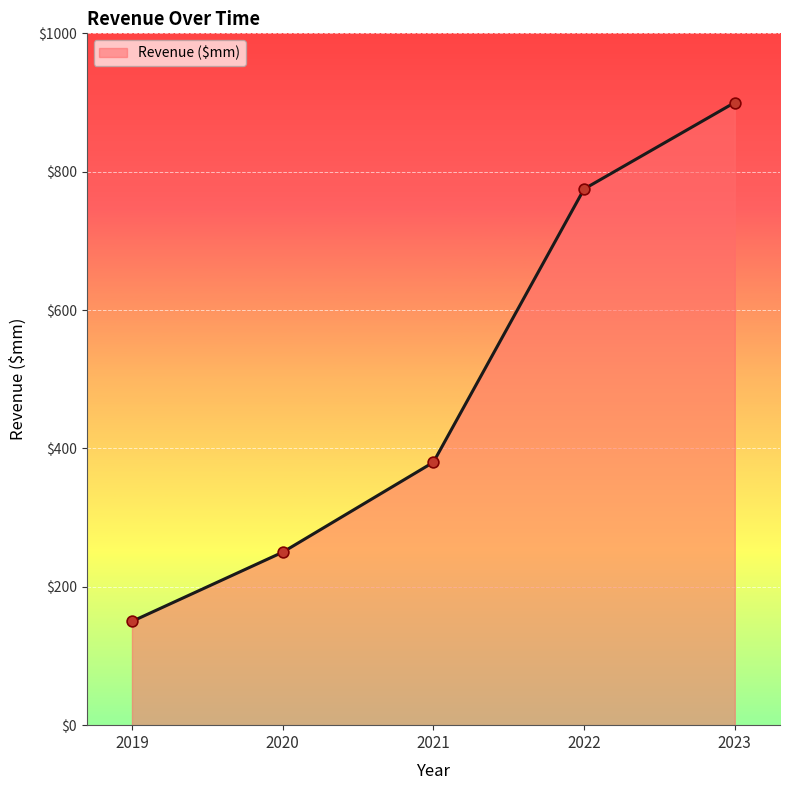

What is the change in value from 2019 to 2022?

+625